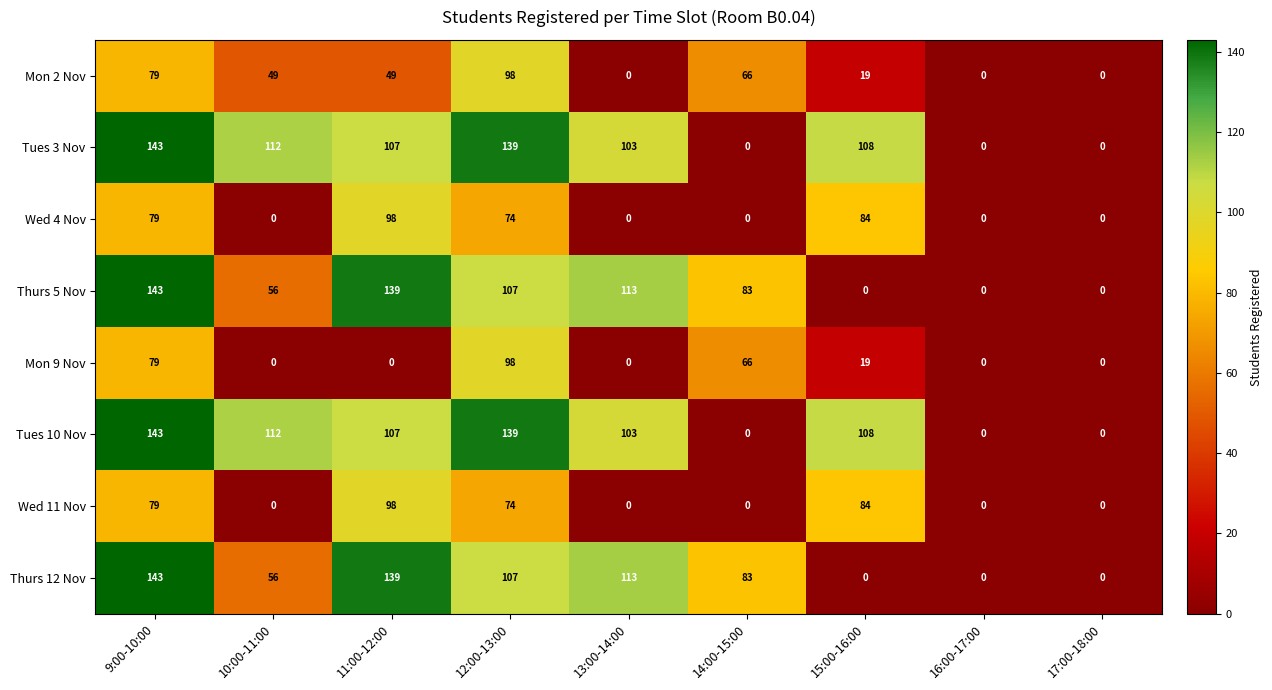

What is the sum of all Mon 2 Nov values?

360